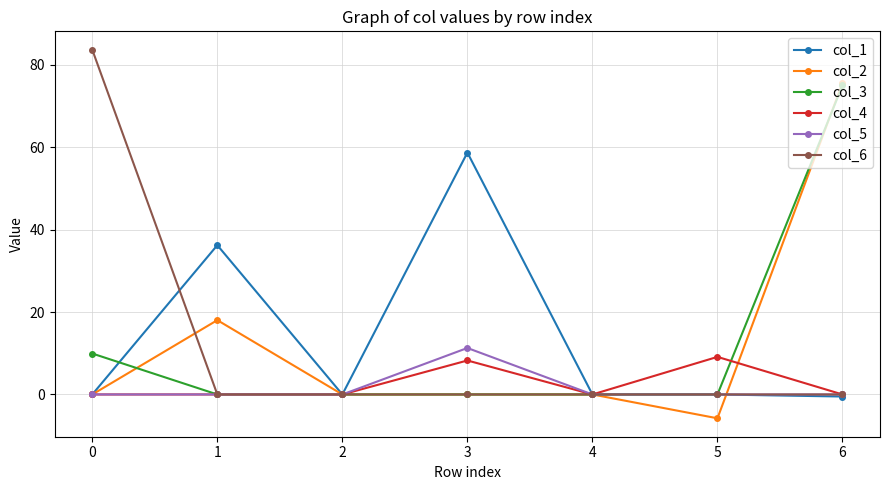

What is the value of the col_2 point at the 2nd from the left?

18.0